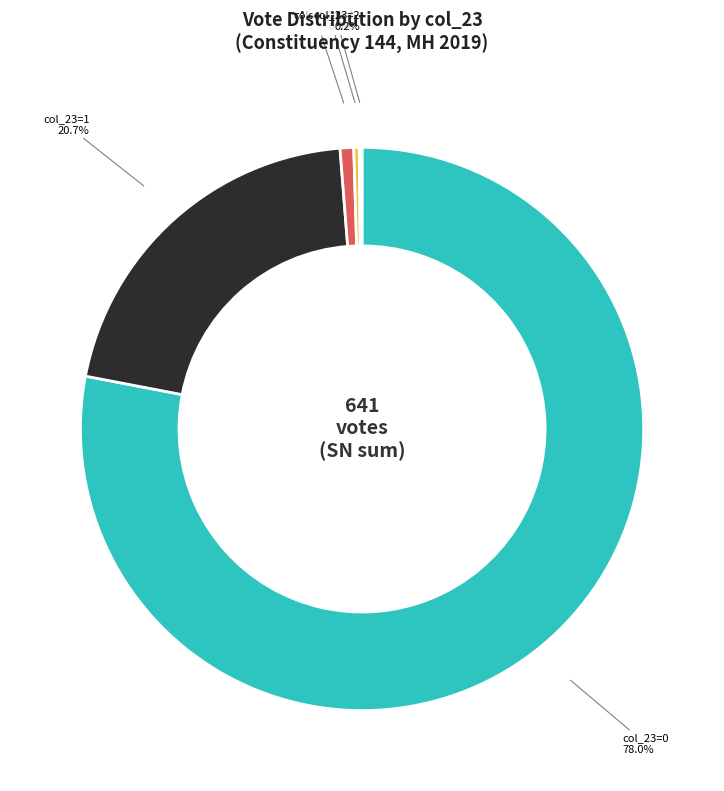

Is there a majority slice in this chart?

Yes